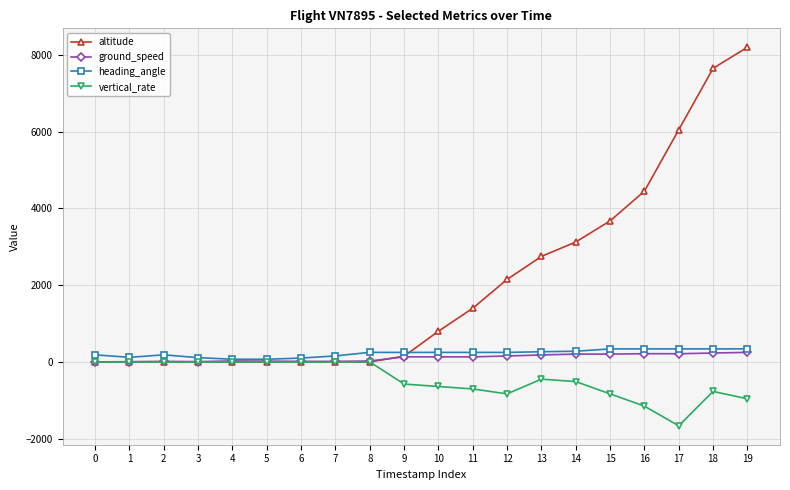

What is the highest value of the altitude series?

8200